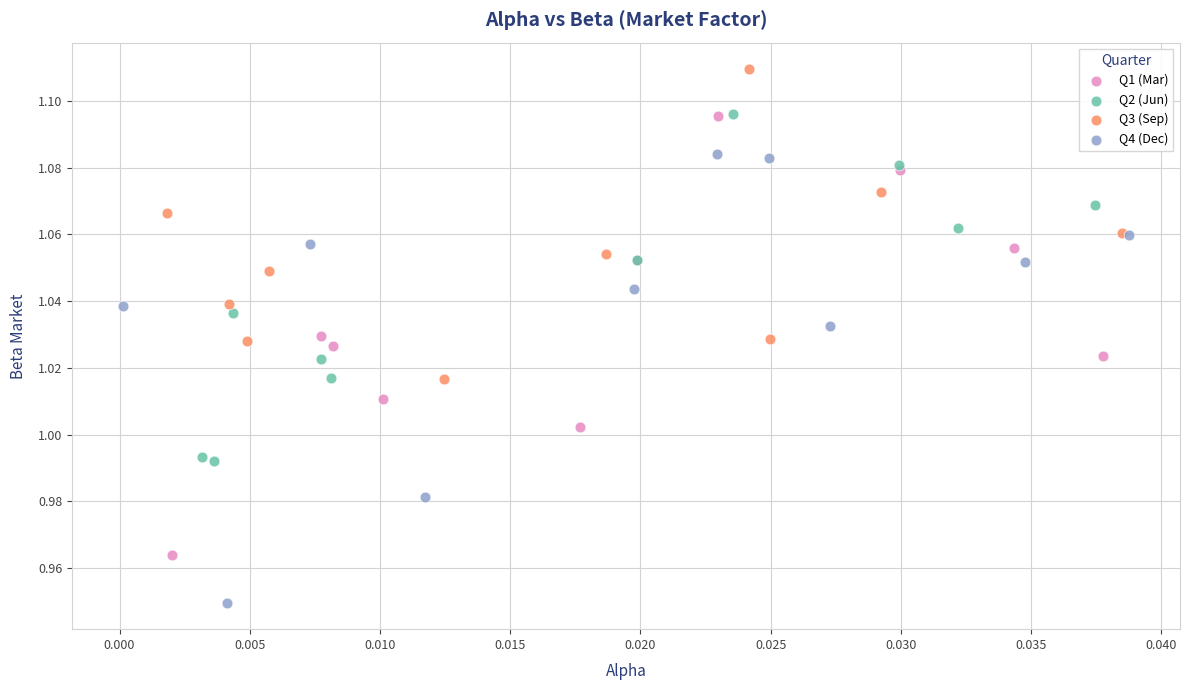

Which series contains the lowest Y value?

Q4 (Dec)